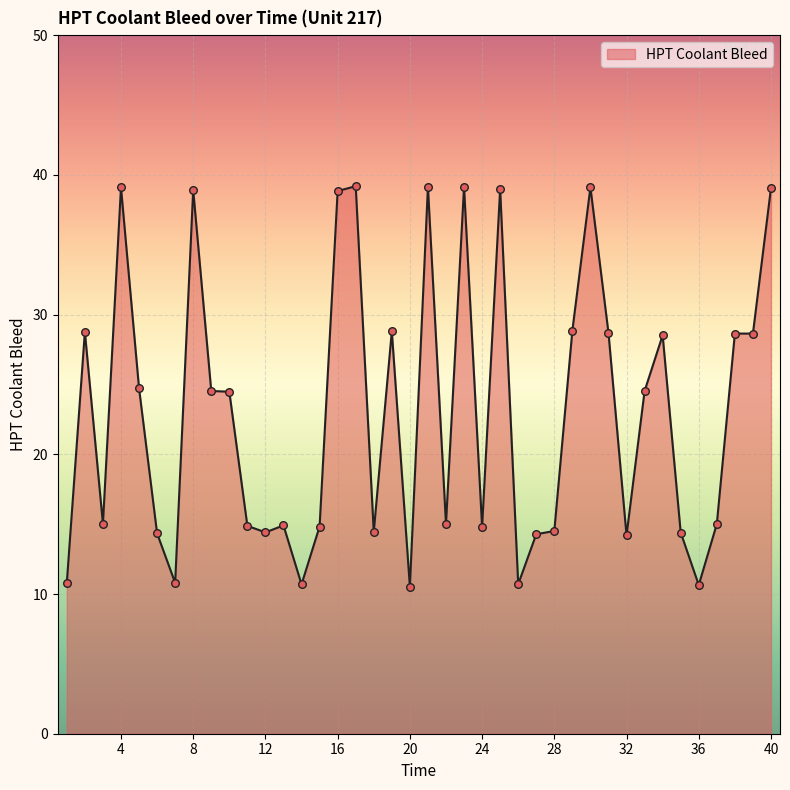

What is the difference between the maximum and minimum values?

28.7